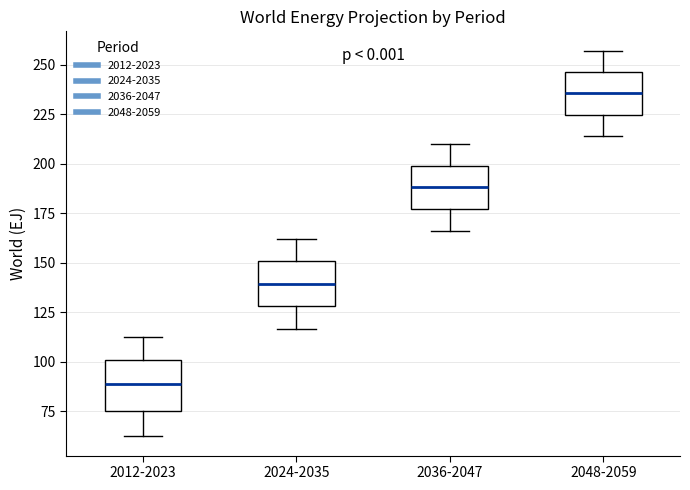

Reading left to right, read every box against the y-axis: the position of its median line, the range the box covers, and the ends of its whiskers. The values are not printed on the chart, so give them approximately, as read against the axis.

2012-2023: median 90, box 75 to 100, whiskers 60 to 110
2024-2035: median 140, box 130 to 150, whiskers 115 to 160
2036-2047: median 190, box 175 to 200, whiskers 165 to 210
2048-2059: median 235, box 225 to 245, whiskers 215 to 255